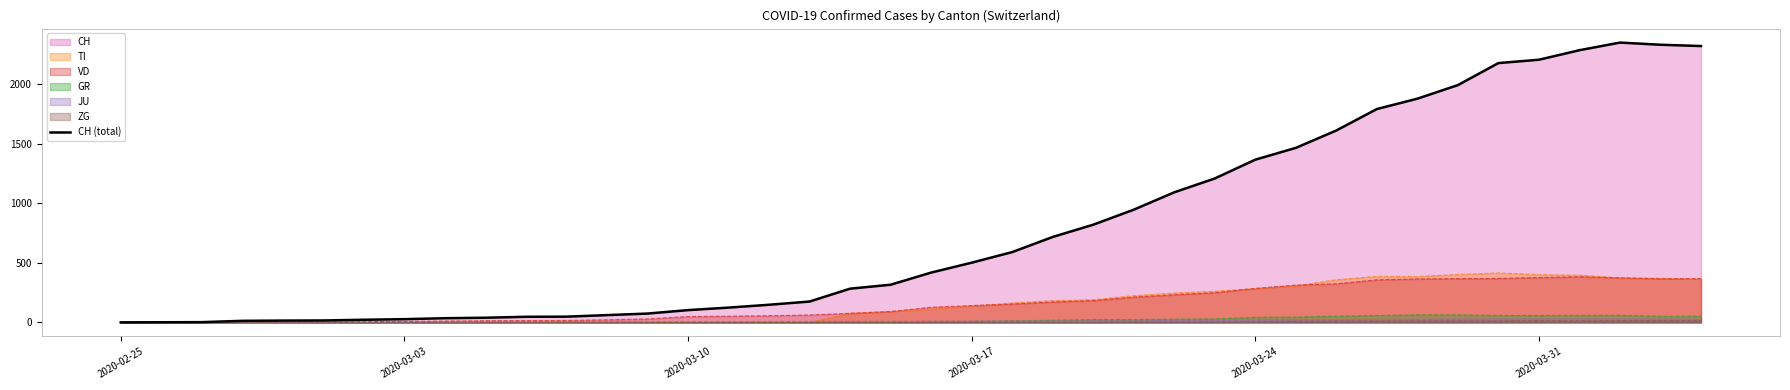

True or false: the data has more than 1 interior local peaks.

False